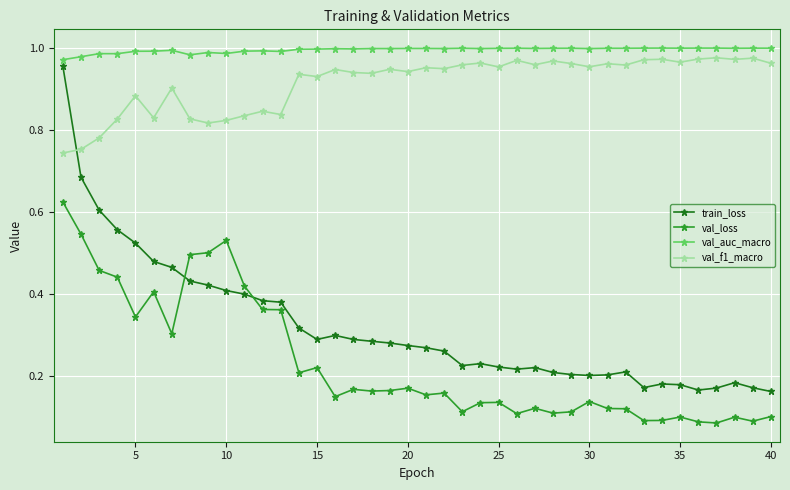

What is the sum of all val_auc_macro values?

39.8